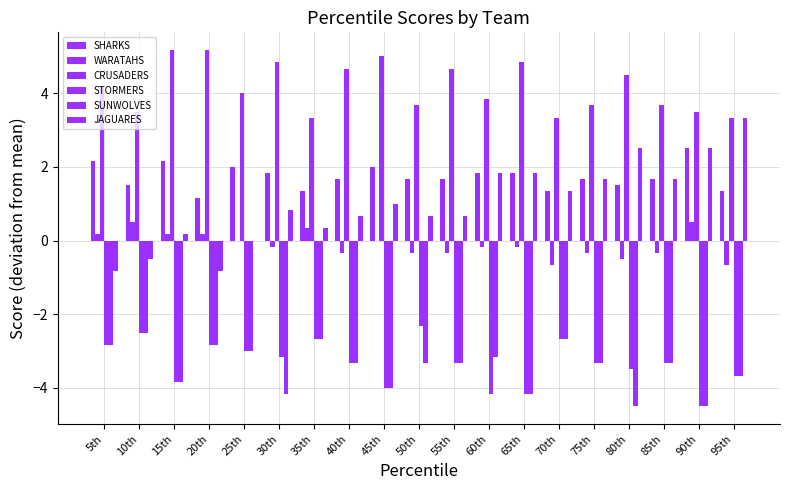

How many WARATAHS values are between 0 and 1?

8